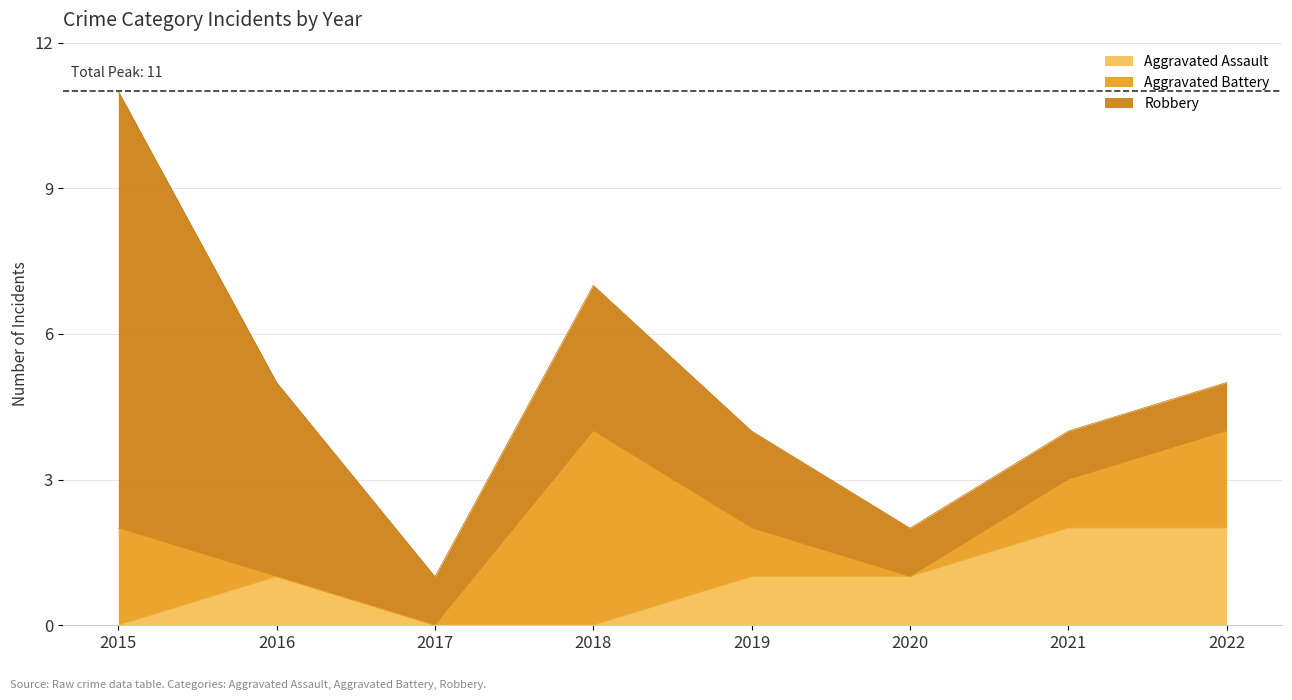

Reading right to left, extract all data points from this chart.

Aggravated Assault: 2022=2	2021=2	2020=1	2019=1	2018=0	2017=0	2016=1	2015=0
Aggravated Battery: 2022=2	2021=1	2020=0	2019=1	2018=4	2017=0	2016=0	2015=2
Robbery: 2022=1	2021=1	2020=1	2019=2	2018=3	2017=1	2016=4	2015=9